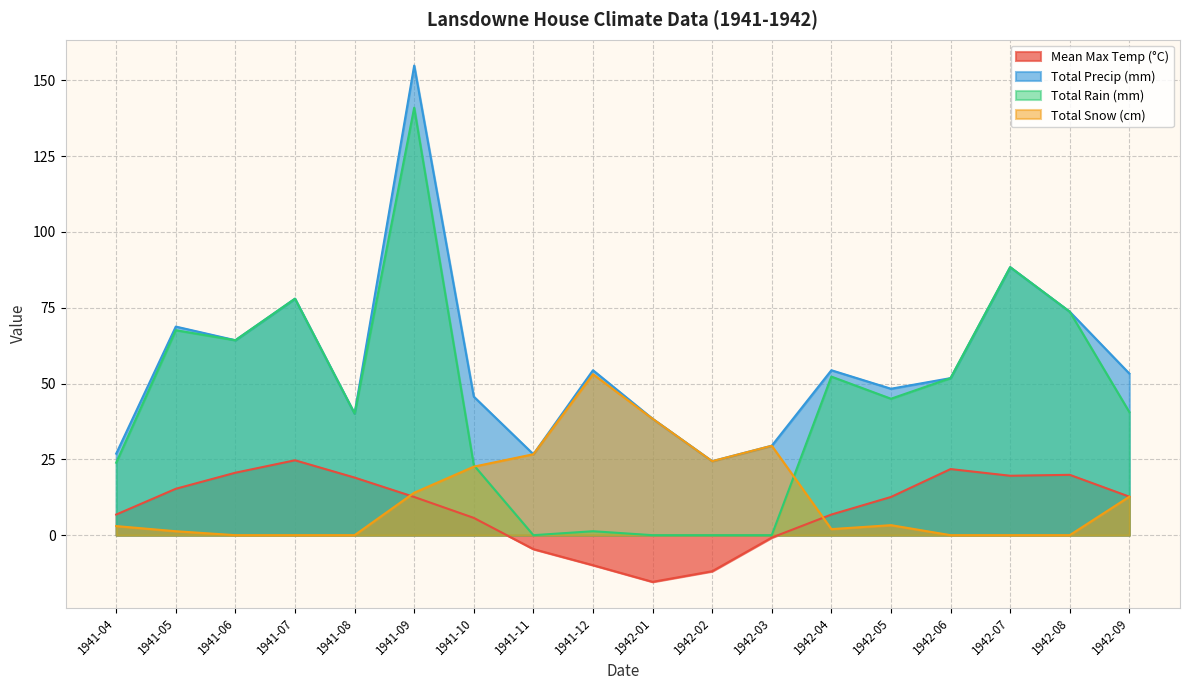

Which series has the largest range (max minus min)?

Total Rain (mm)